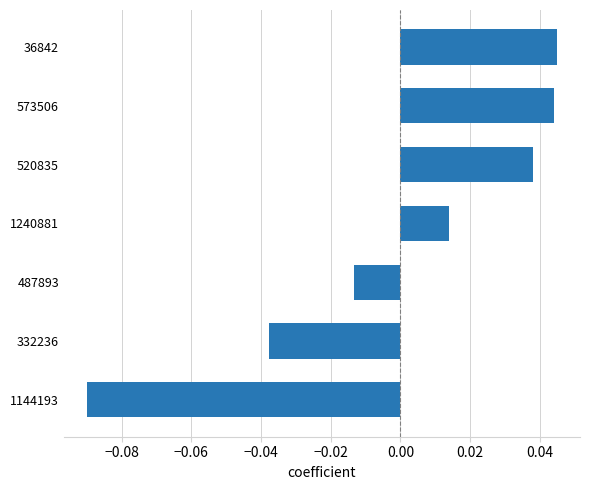

Does the chart contain stacked bars?

No